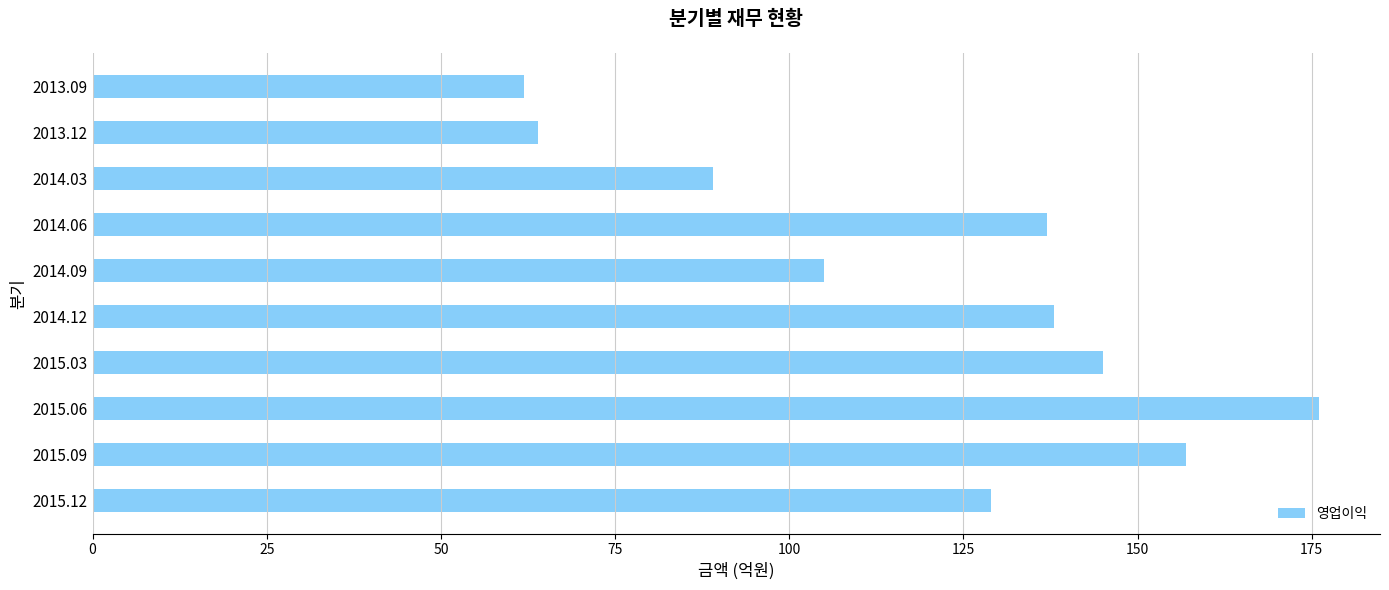

How many values are below 137?

5